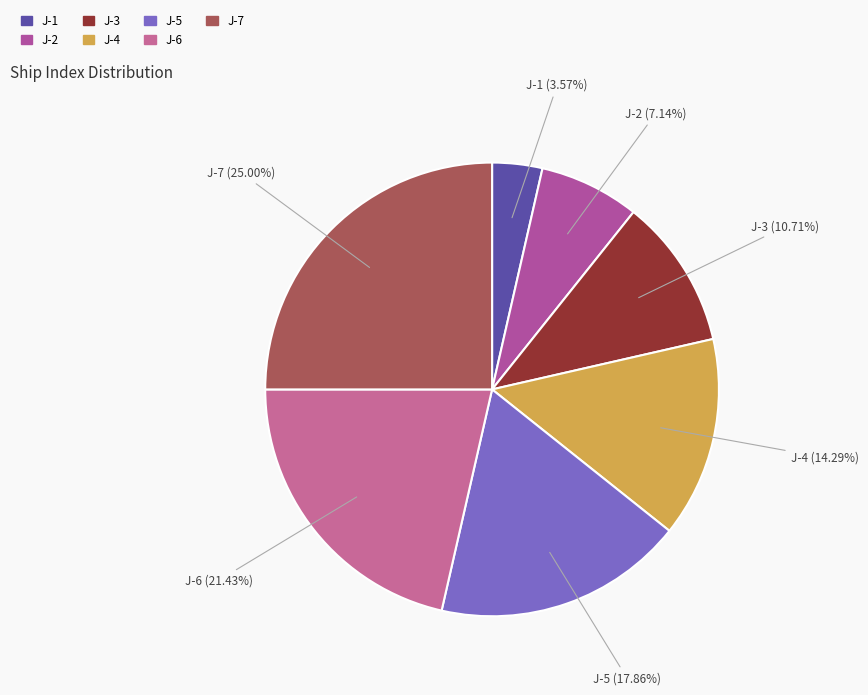

Which has a higher value, J-3 or J-2?

J-3